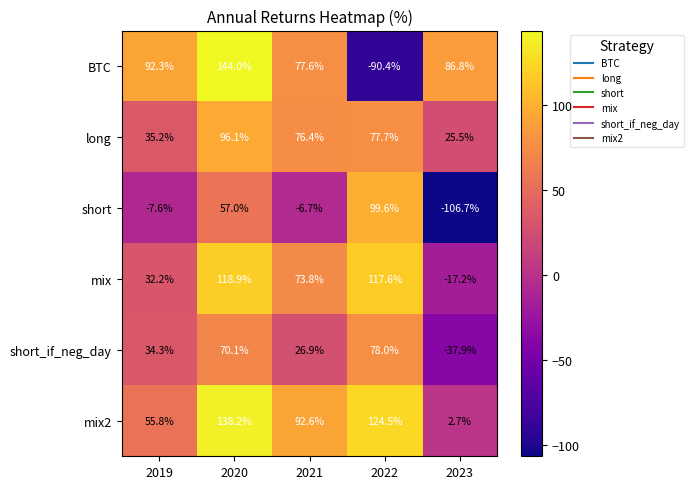

Rank the series by their maximum value, from highest to lowest.

BTC, mix2, mix, short, long, short_if_neg_day